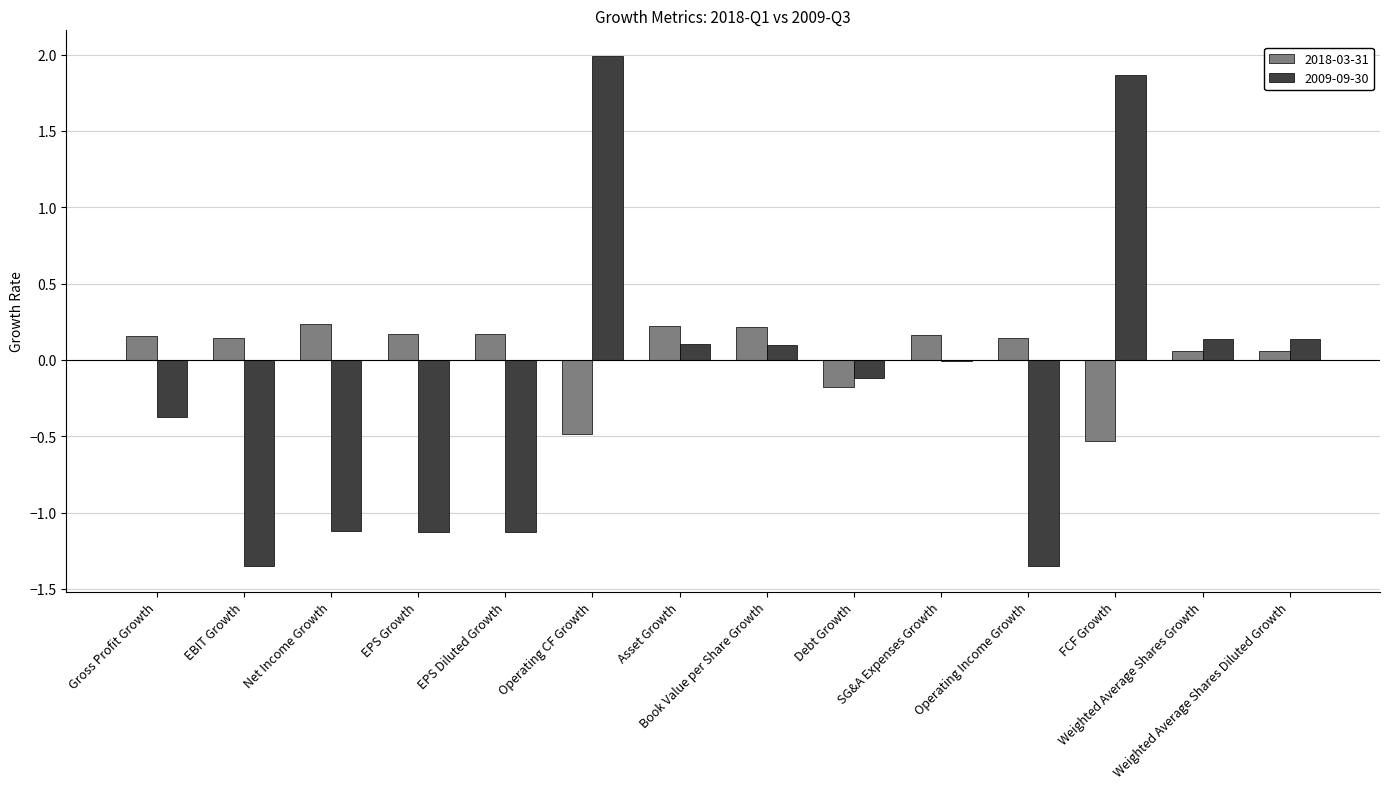

What are all the series names shown in the legend?

2018-03-31, 2009-09-30